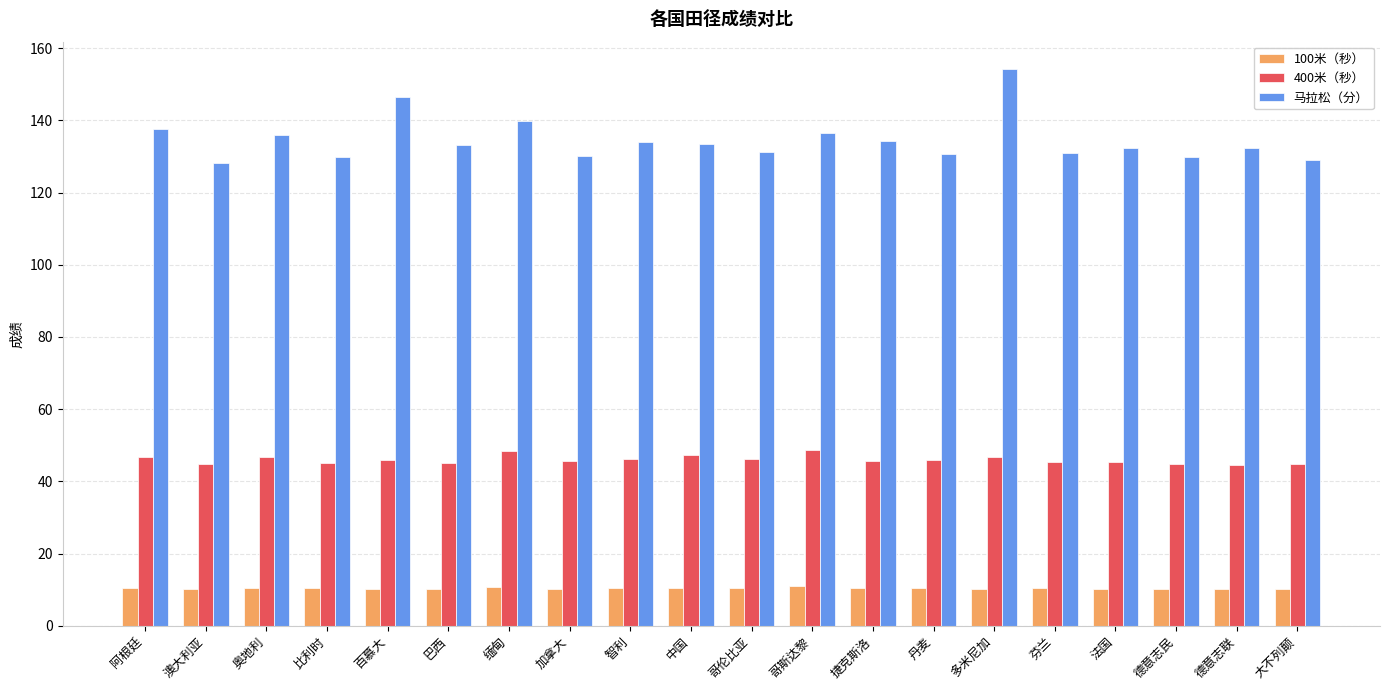

List the series in order of their peak value, lowest first.

100米（秒）, 400米（秒）, 马拉松（分）